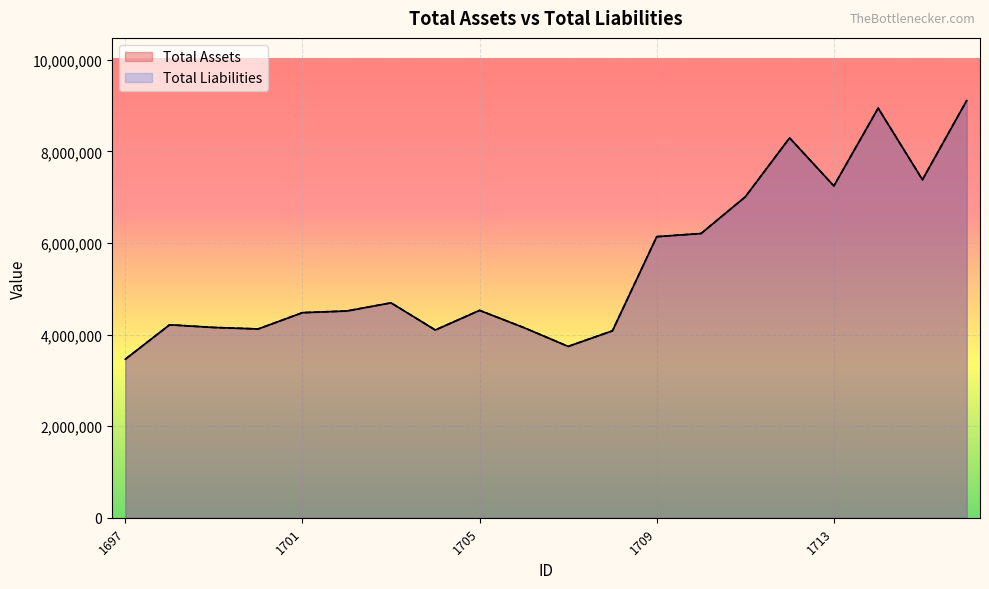

What are all the series names shown in the legend?

Total Assets, Total Liabilities